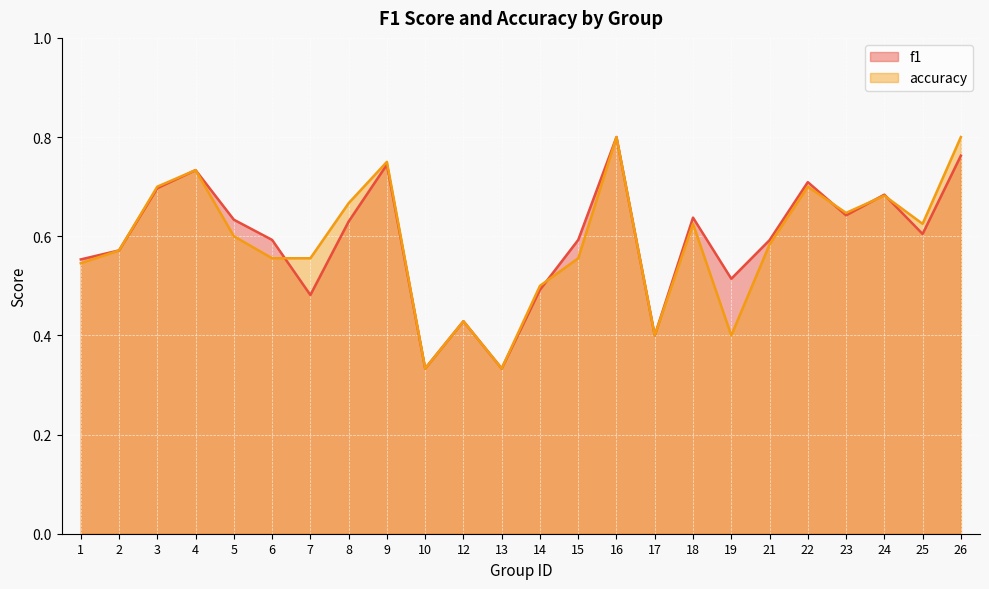

At which label is accuracy closest to 0?

10